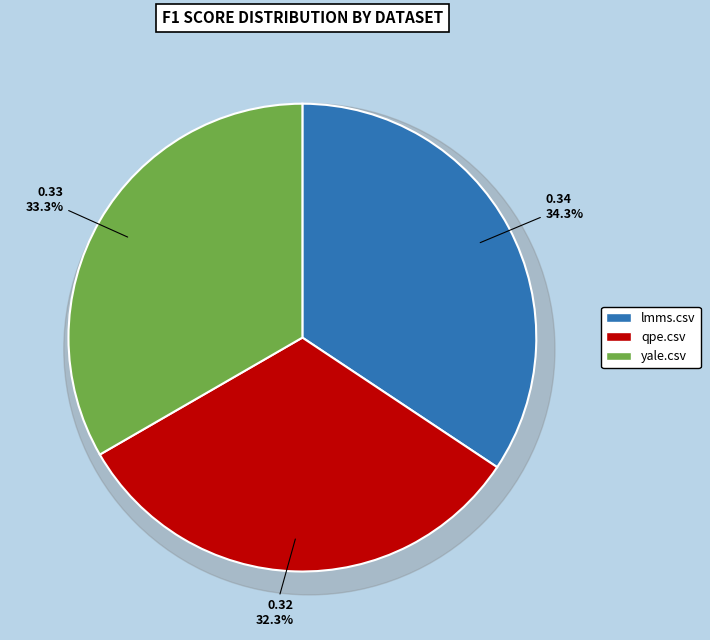

Does yale.csv account for over 50% of the chart?

No